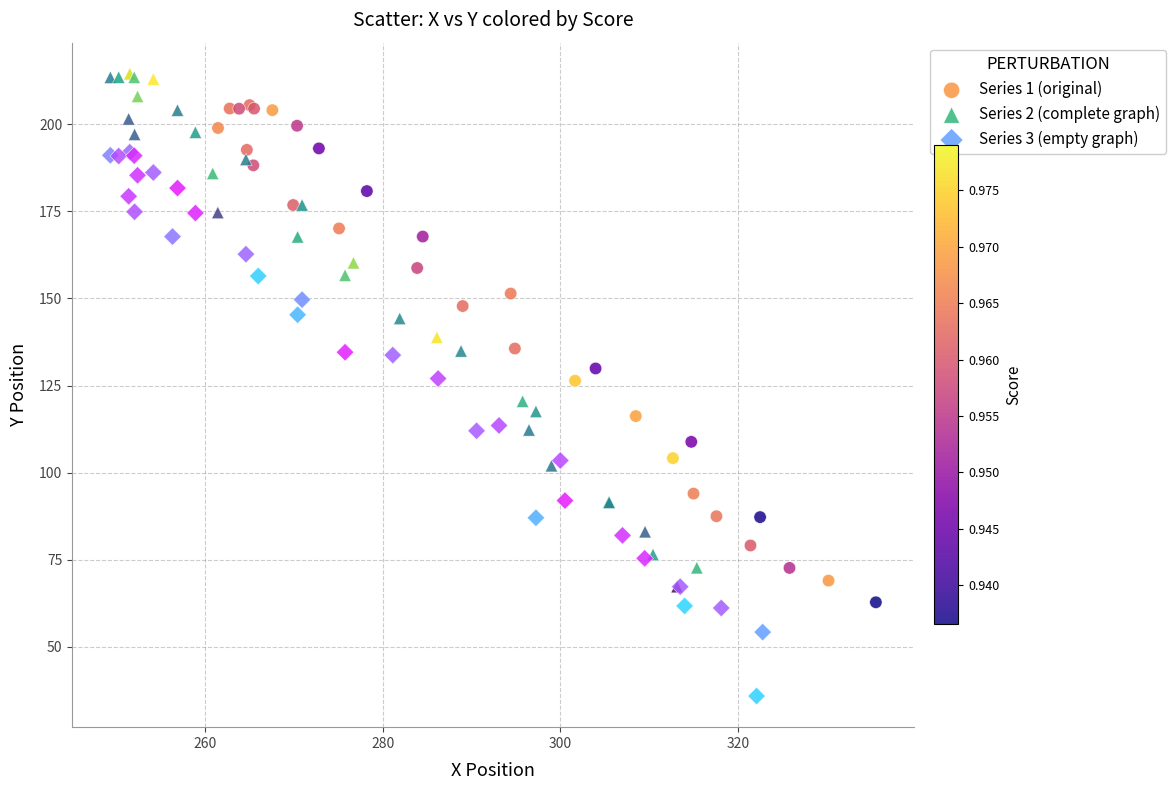

Which series reaches the minimum Y coordinate?

Series 3 (empty graph)